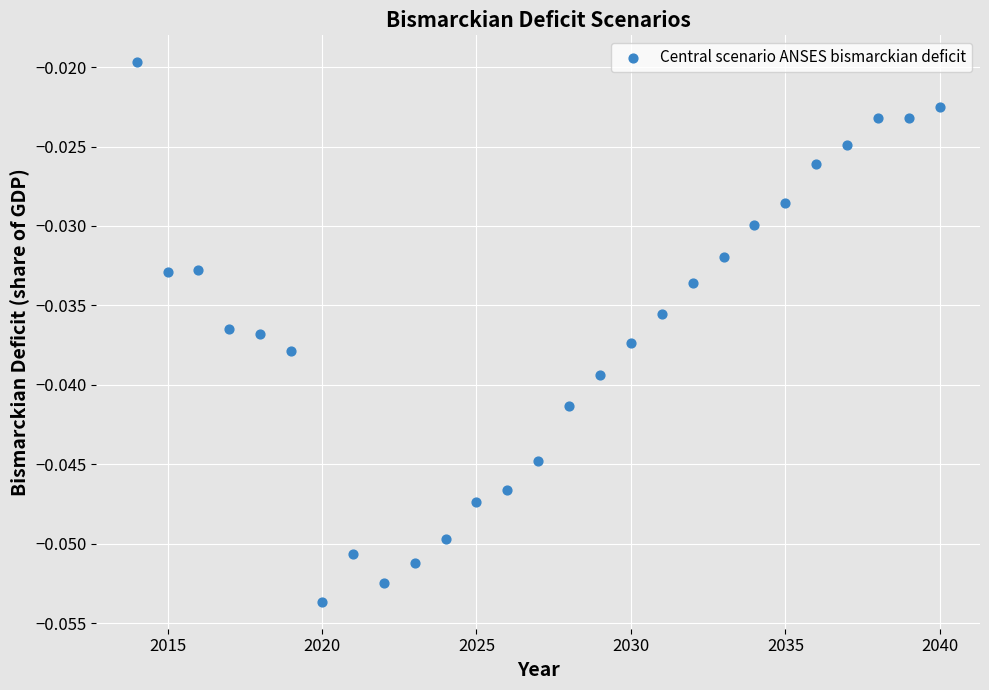

What is the range of X values (max minus min)?

26.0